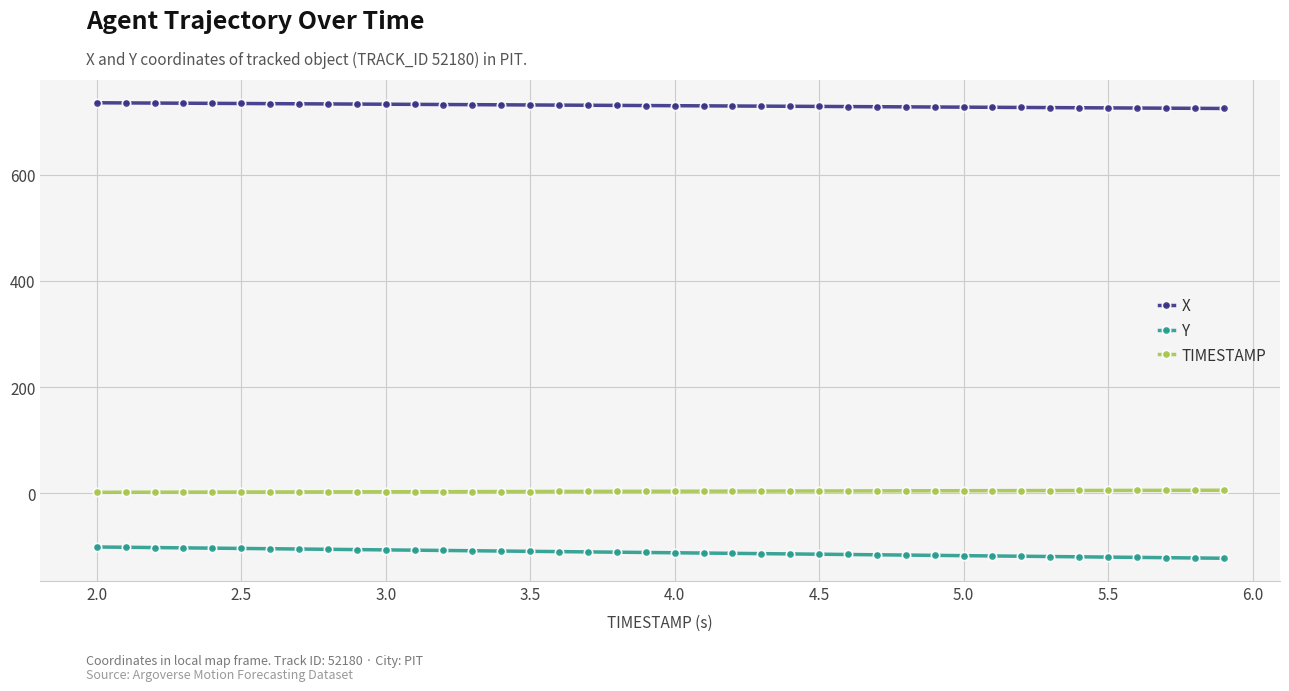

True or false: TIMESTAMP and Y cross at least once.

False